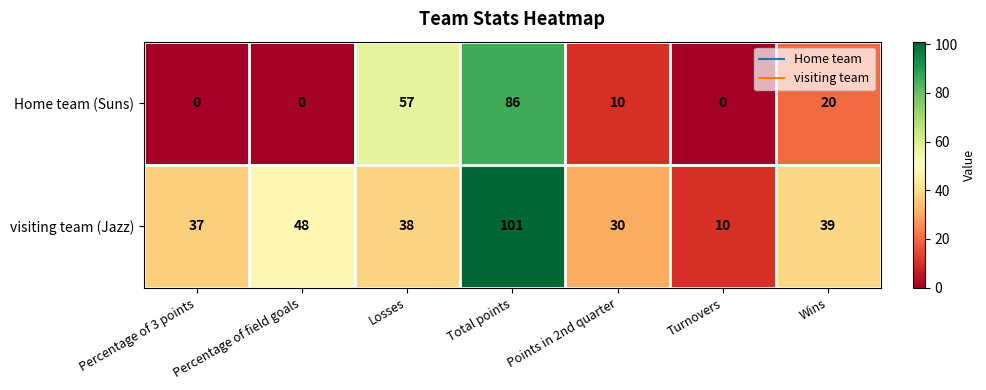

How many series are shown in this chart?

2